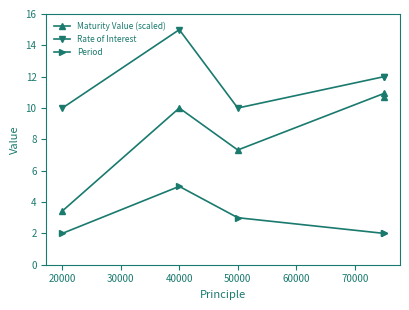

What is the value of the Maturity Value (scaled) point at the 4th from the left?

10.9